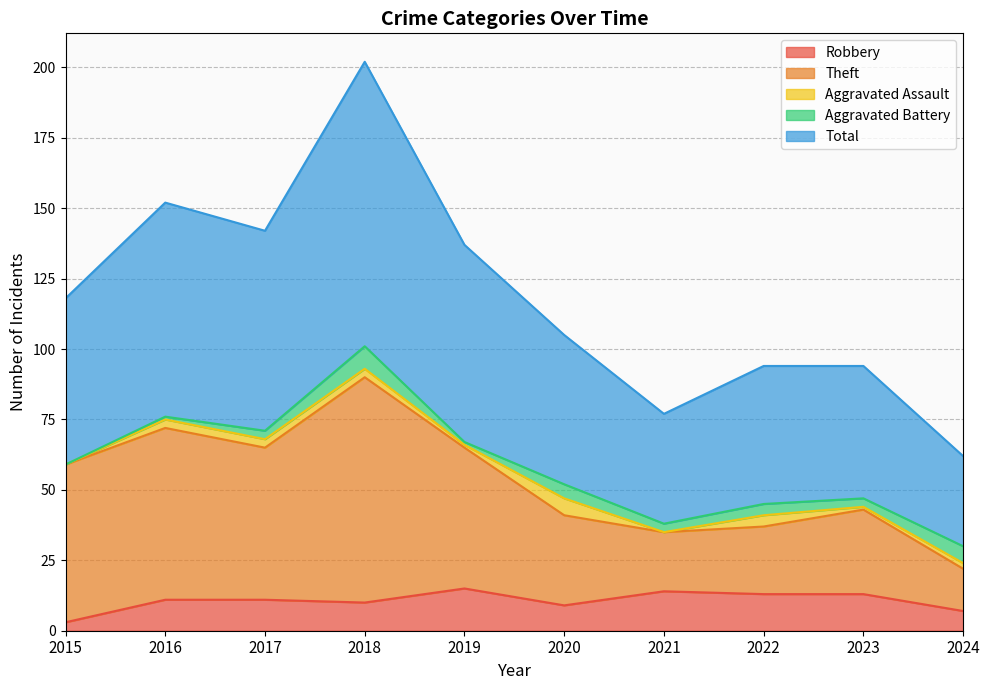

What is the value of the Total point at the 3rd from the left?

142